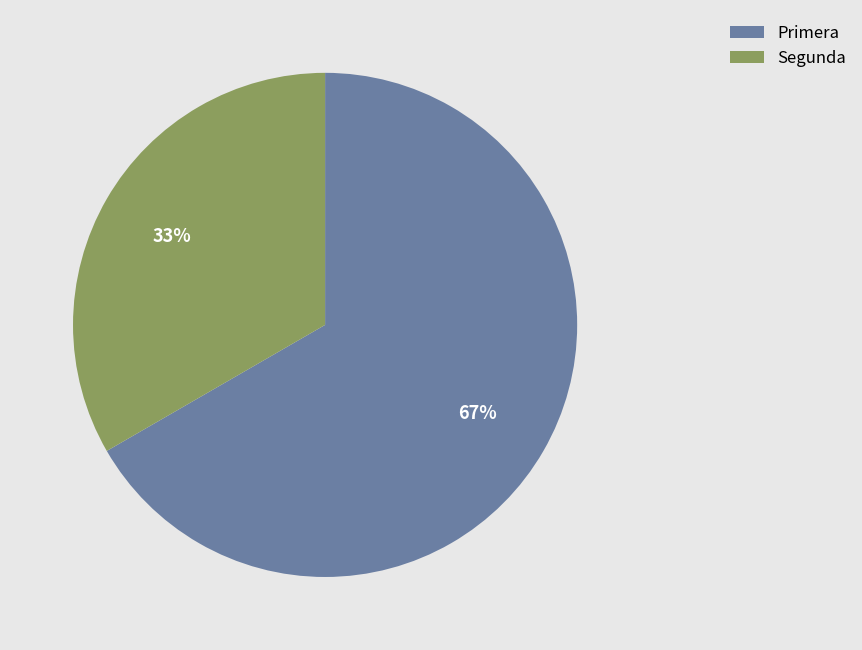

Is the sum of Primera and Segunda greater than half?

Yes